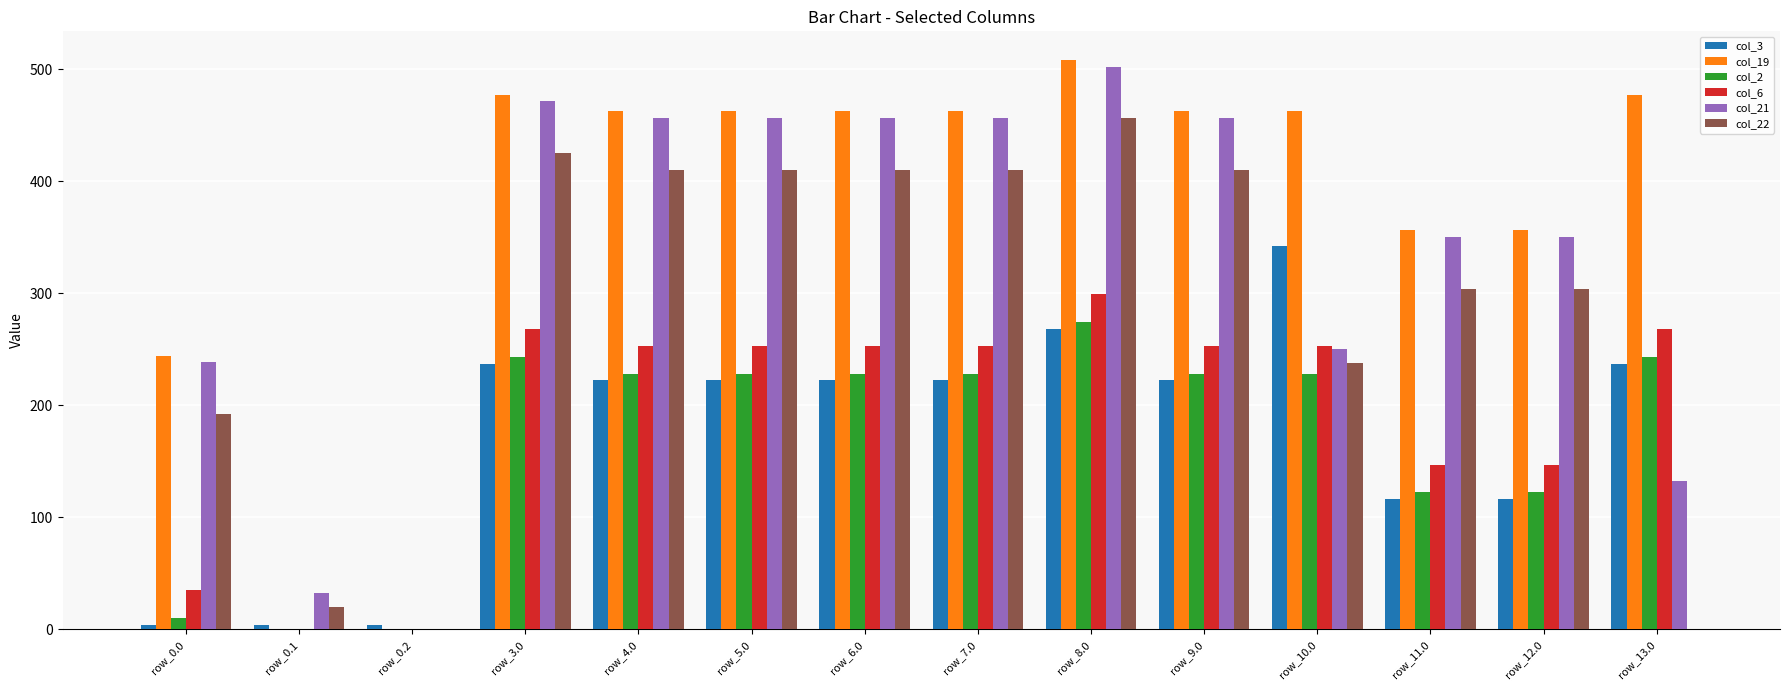

Count the number of data series in this chart.

6